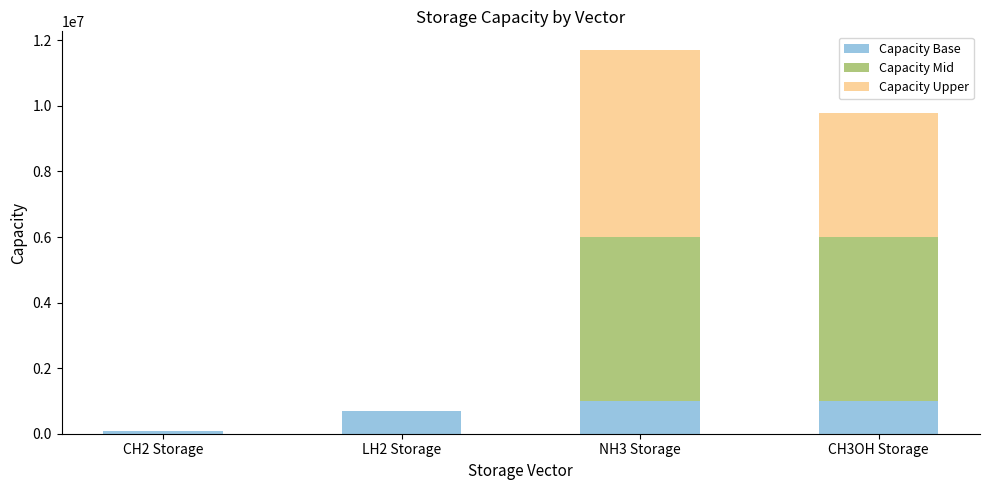

What are all the series names shown in the legend?

Capacity Base, Capacity Mid, Capacity Upper